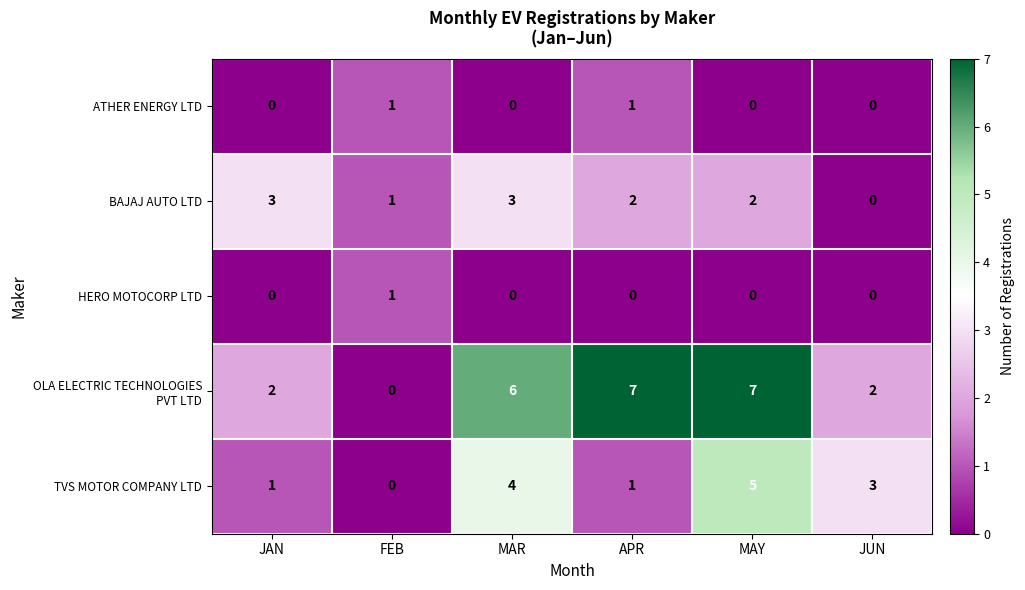

What is the approximate value of TVS MOTOR COMPANY LTD at MAR?

4